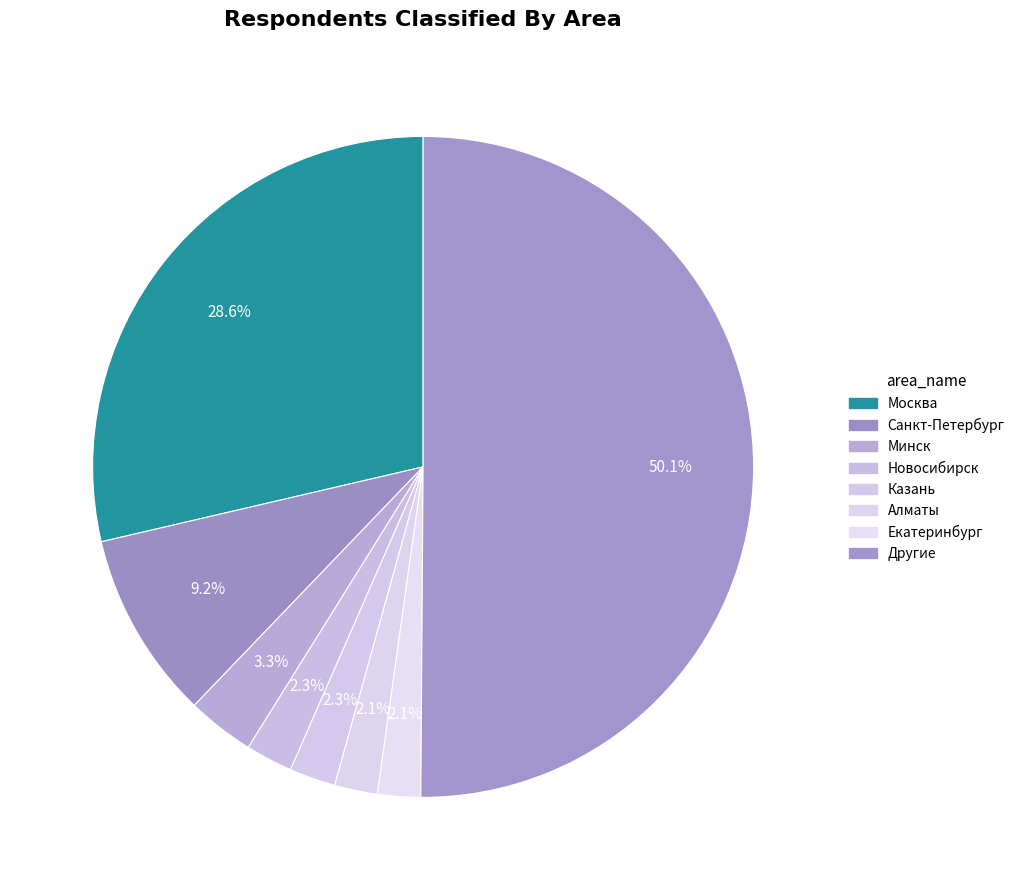

How many slices are in this pie chart?

8